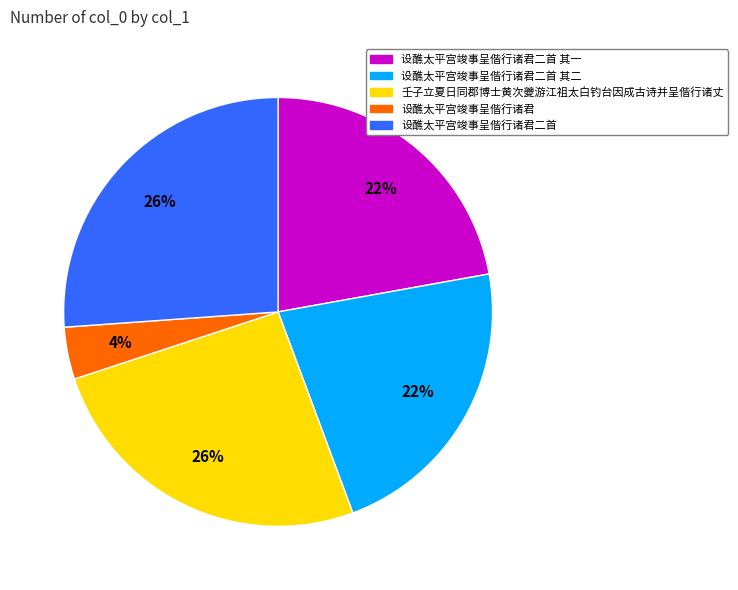

Is it true that 壬子立夏日同郡博士黄次夔游江祖太白钓台因成古诗并呈偕行诸丈 is 26% of the pie?

True